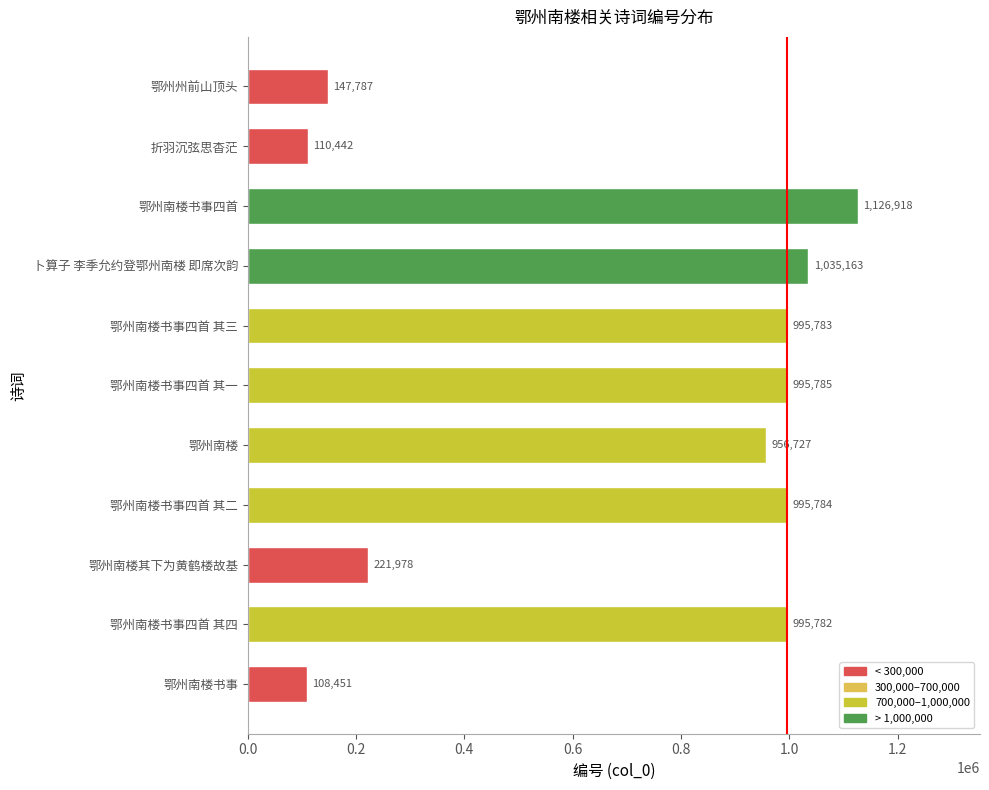

Are the bars grouped side by side (vs. stacked)?

No